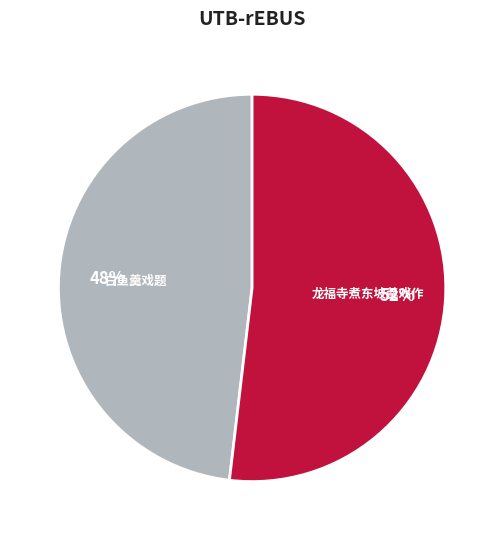

What percentage is the 龙福寺煮东坡羹戏作 slice, to the nearest percent?

52%